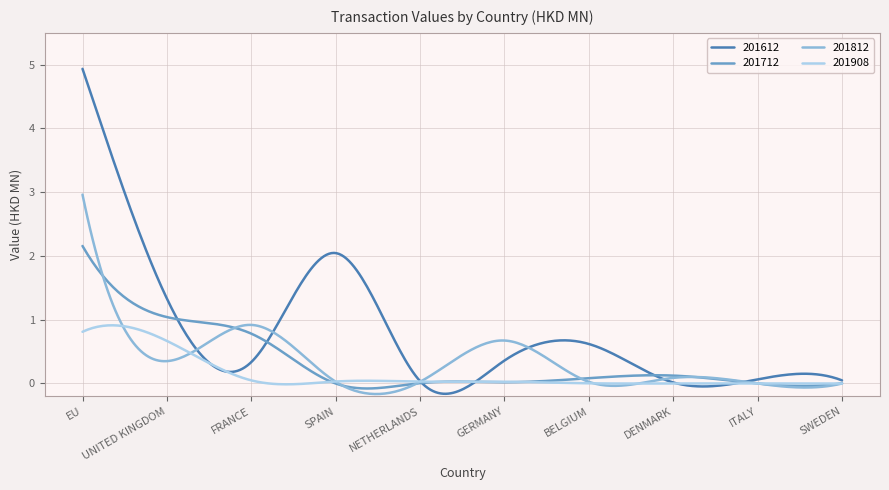

True or false: 201712 and 201612 intersect in this chart.

True